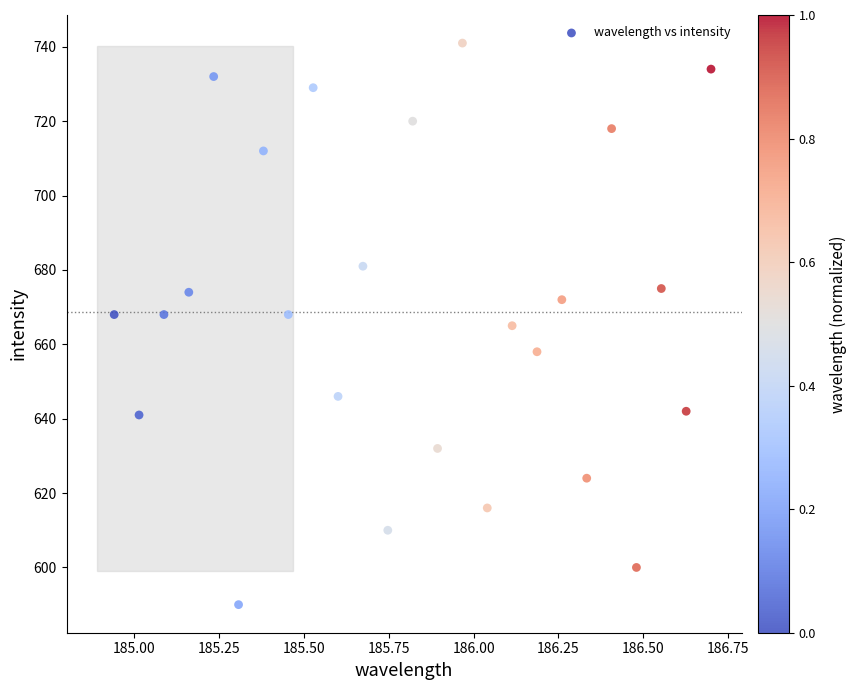

What is the range of Y values (max minus min)?

151